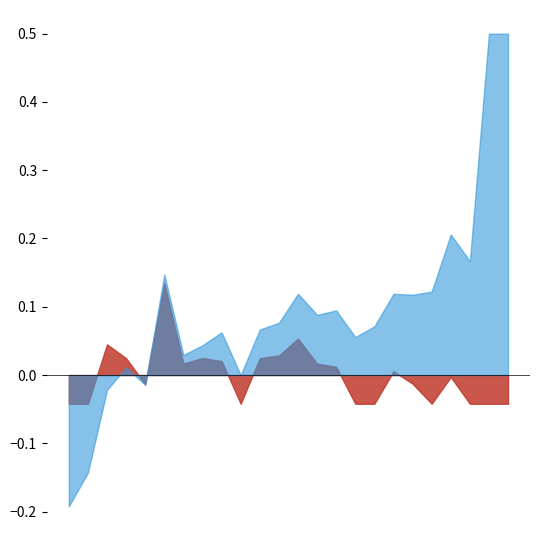

At which category is the sum across all series the highest?

plays